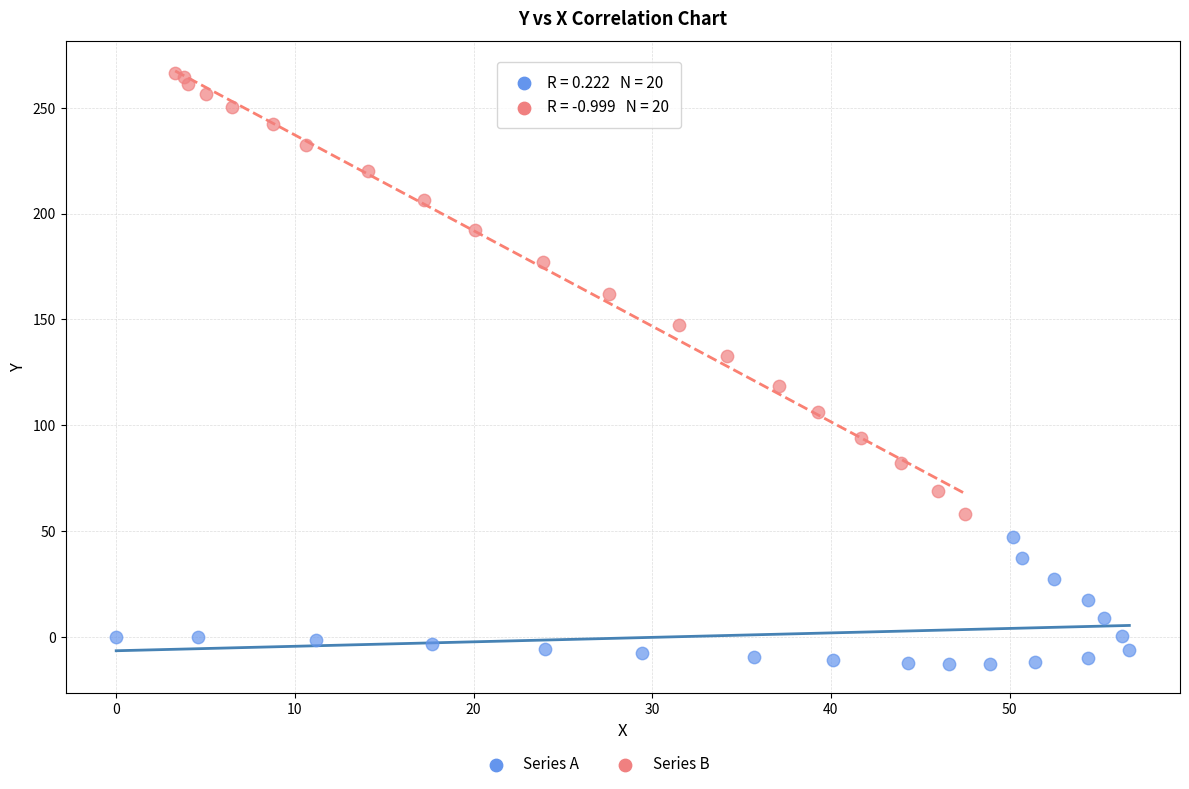

Which series contains the highest Y value?

Series B